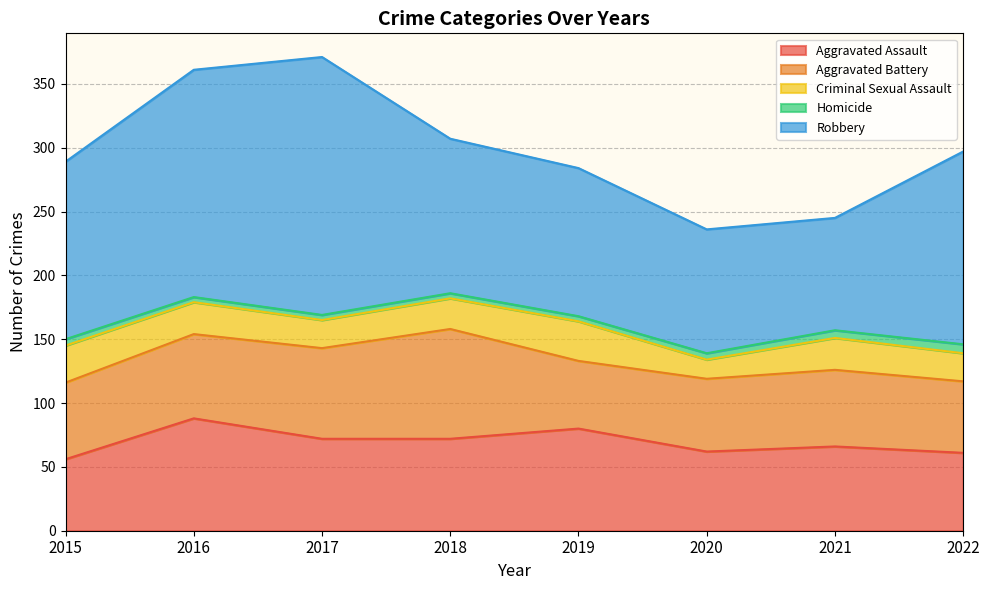

What is the minimum value for Criminal Sexual Assault?

15